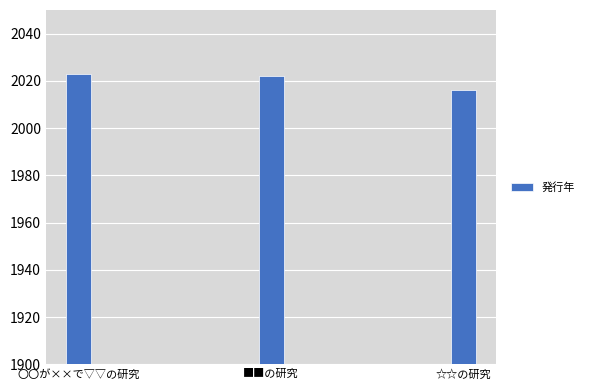

Reading right to left, list all the values displayed in this chart.

2016	2022	2023